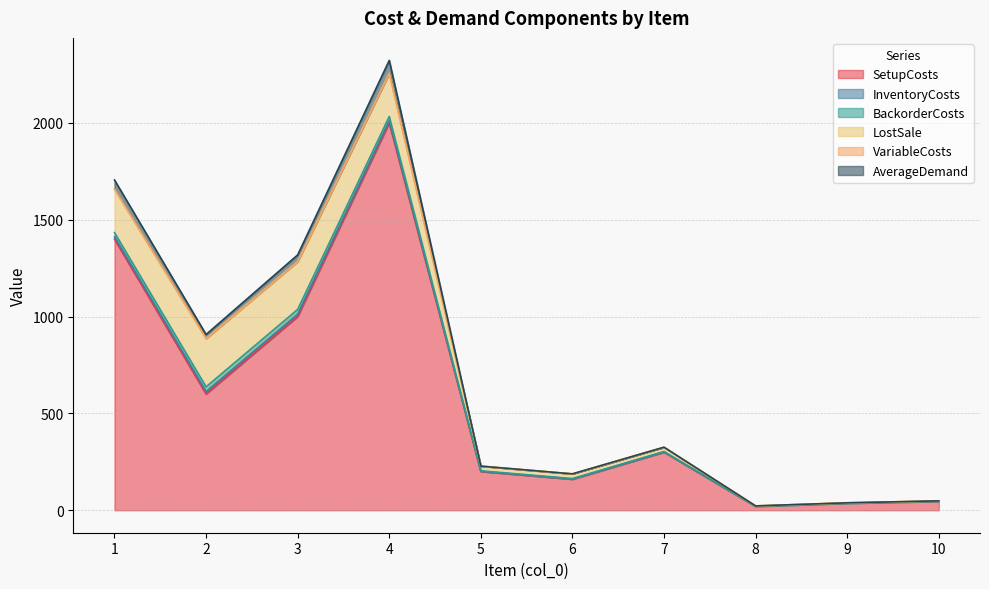

What is the average value of the LostSale series?

101.6